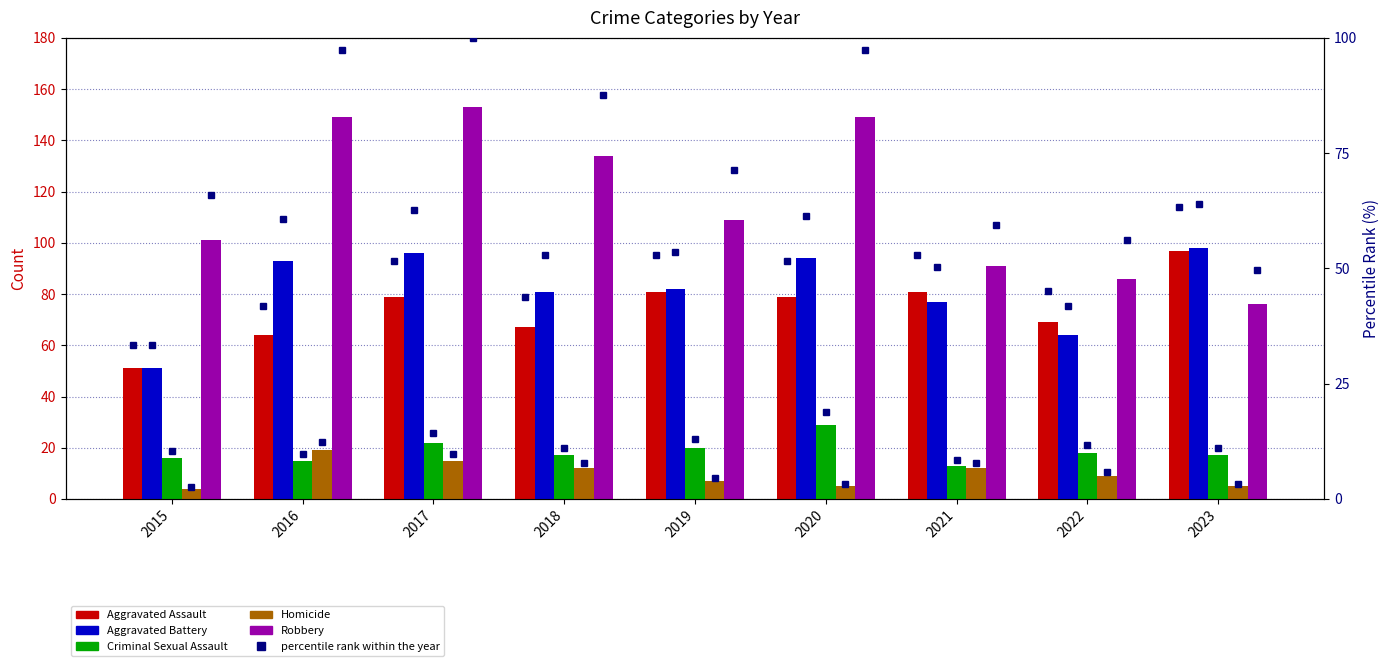

Reading right to left, what are all the values shown in this chart?

Aggravated Assault: 2023=97	2022=69	2021=81	2020=79	2019=81	2018=67	2017=79	2016=64	2015=51
Aggravated Battery: 2023=98	2022=64	2021=77	2020=94	2019=82	2018=81	2017=96	2016=93	2015=51
Criminal Sexual Assault: 2023=17	2022=18	2021=13	2020=29	2019=20	2018=17	2017=22	2016=15	2015=16
Homicide: 2023=5	2022=9	2021=12	2020=5	2019=7	2018=12	2017=15	2016=19	2015=4
Robbery: 2023=76	2022=86	2021=91	2020=149	2019=109	2018=134	2017=153	2016=149	2015=101